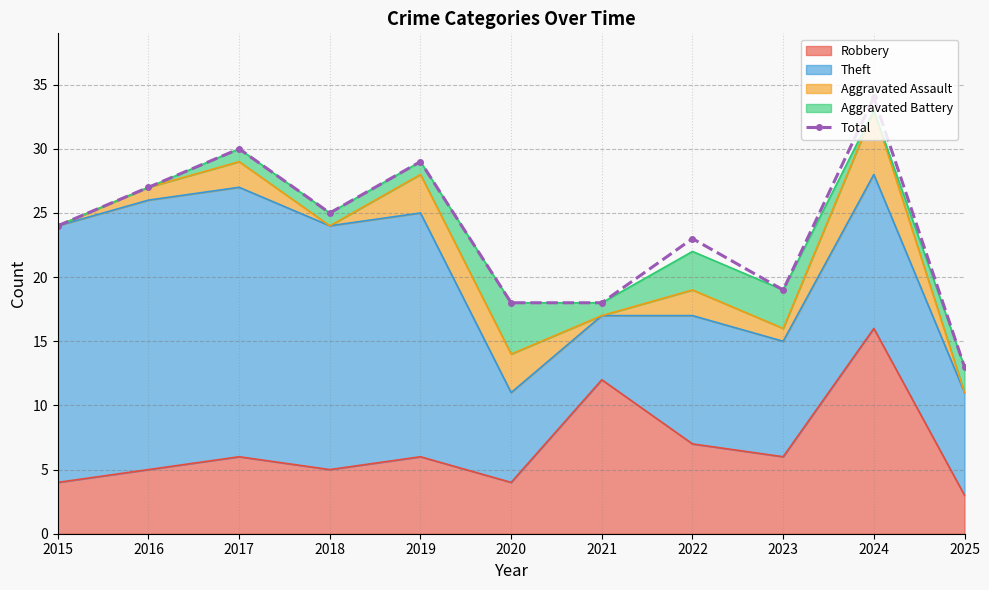

The value at 2017 is 30. True or false?

True